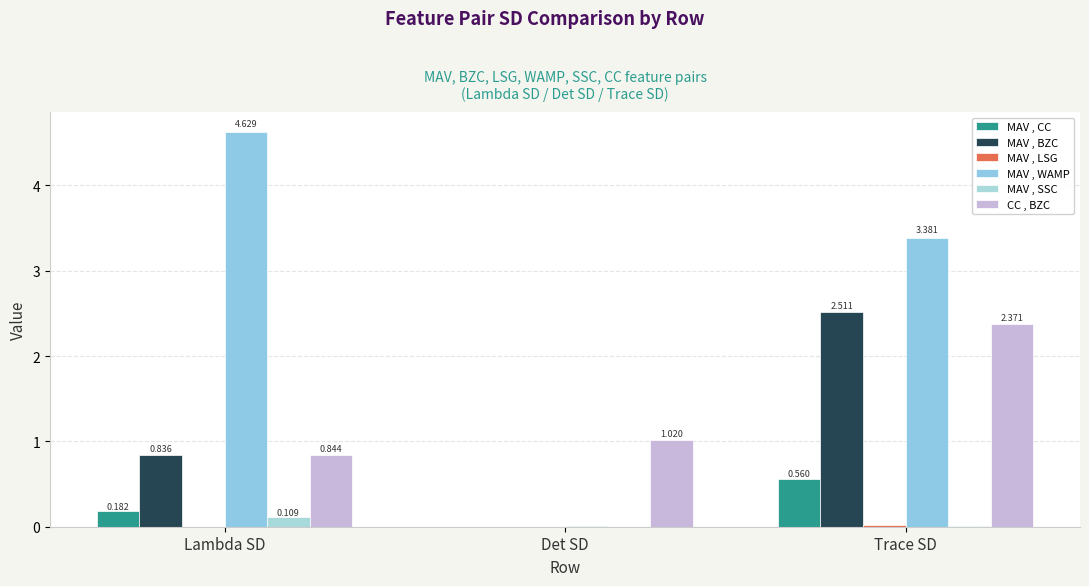

Reading right to left, extract all data points from this chart.

MAV , CC: Trace SD=0.6	Det SD=0.0	Lambda SD=0.2
MAV , BZC: Trace SD=2.5	Det SD=0.0	Lambda SD=0.8
MAV , LSG: Trace SD=0.0	Det SD=0.0	Lambda SD=0.0
MAV , WAMP: Trace SD=3.4	Det SD=0.0	Lambda SD=4.6
MAV , SSC: Trace SD=0.0	Det SD=0.0	Lambda SD=0.1
CC , BZC: Trace SD=2.4	Det SD=1.0	Lambda SD=0.8